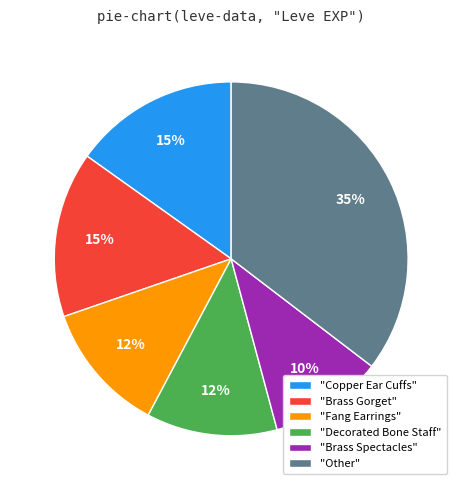

To the nearest percent, what is the combined percentage of "Other" and "Copper Ear Cuffs"?

51%